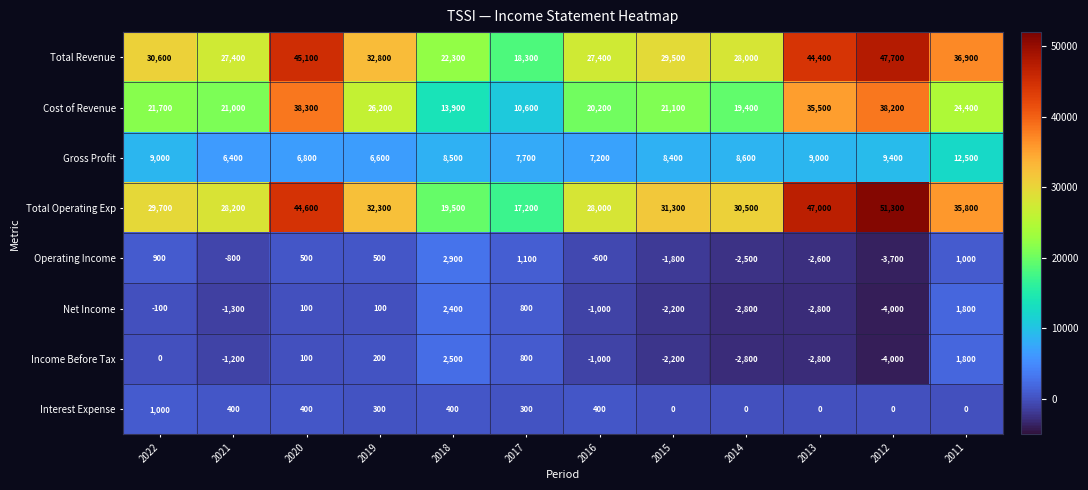

True or false: Income Before Tax has a value of -2200 at 2015.

True